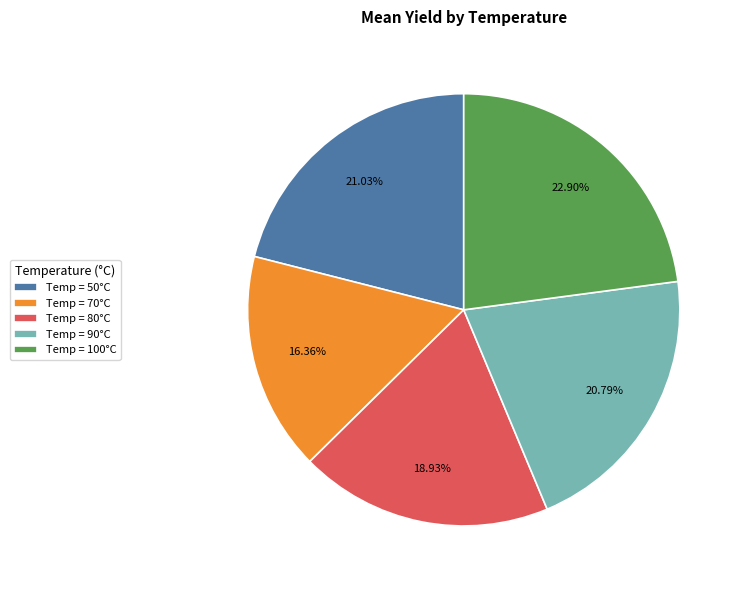

Is Temp = 100°C the majority of the pie?

No